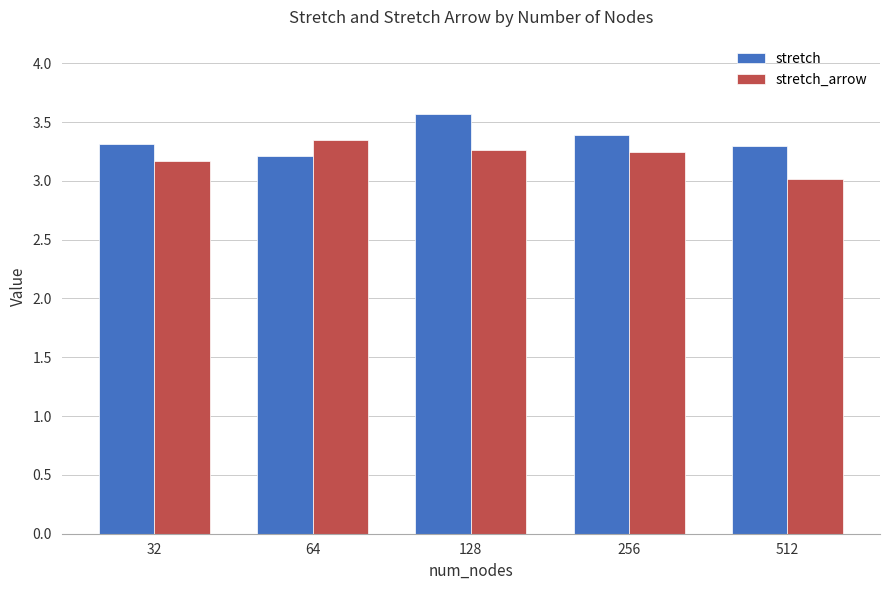

Where is stretch nearest to the value 3?

64